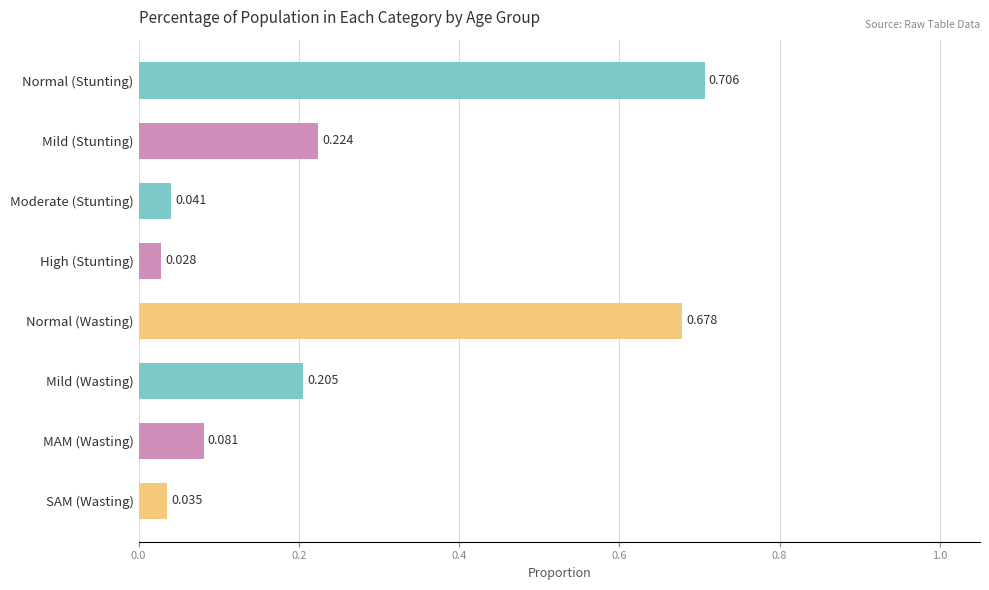

What is the label of the 4th bar from the top?

High (Stunting)